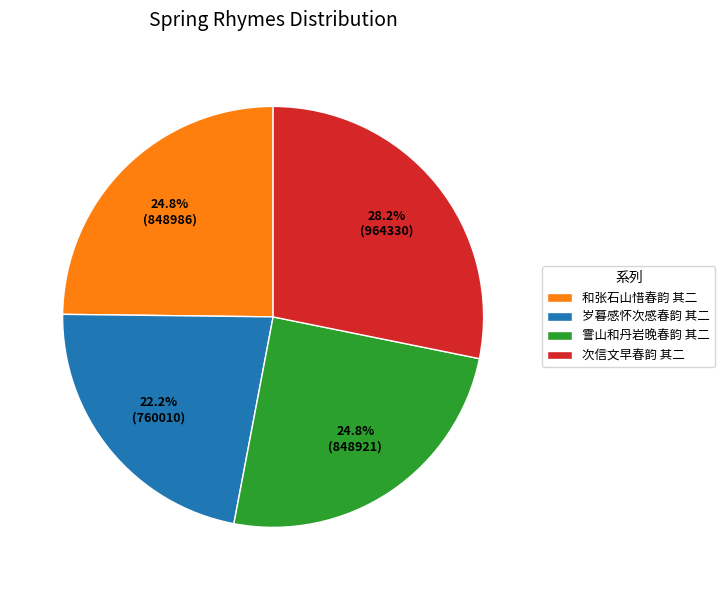

What is the ratio of the value at 和张石山惜春韵 其二 to the value at 次信文早春韵 其二?

0.9